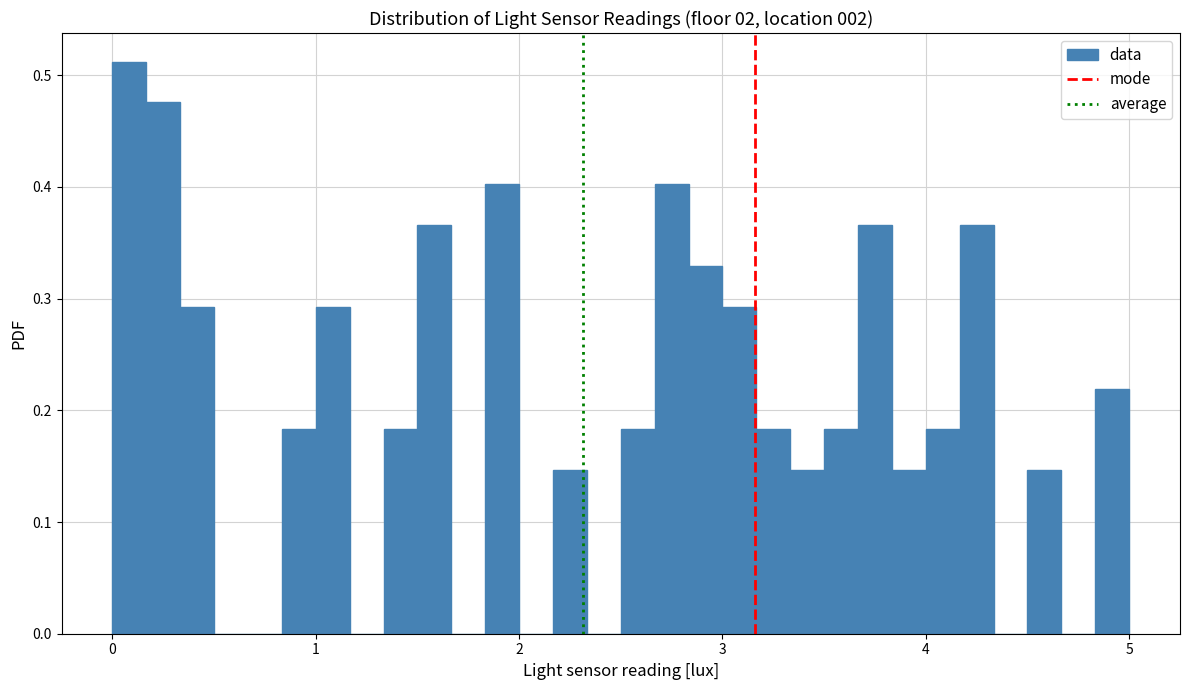

Read against the x-axis, roughly where is the centre of the tallest bar?

0.1